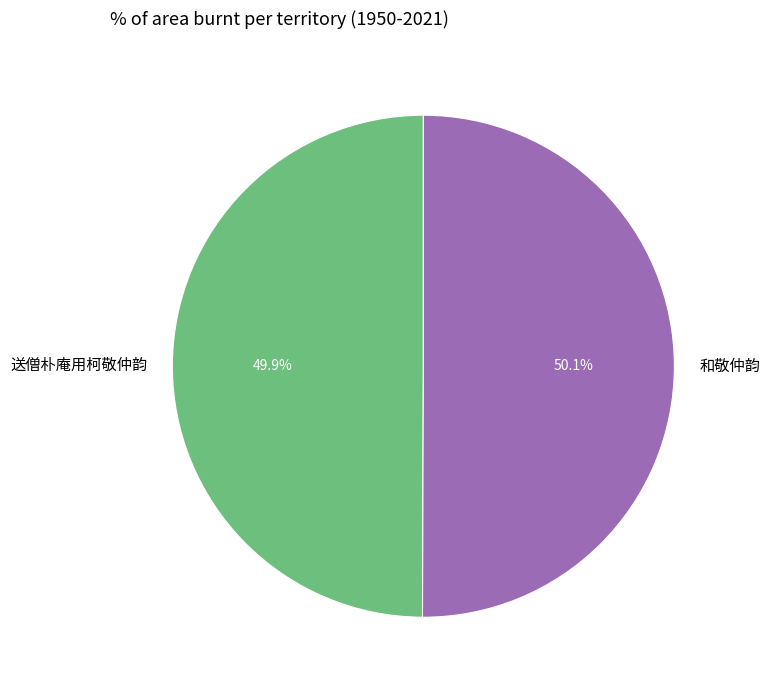

Combined, do 和敬仲韵 and 送僧朴庵用柯敬仲韵 account for over 50%?

Yes